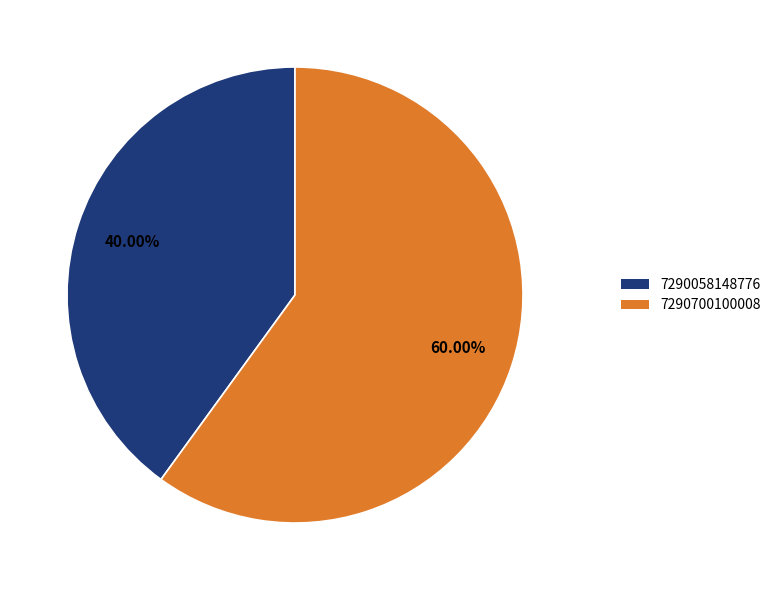

What is the ratio of the value at 7290058148776 to the value at 7290700100008?

0.7